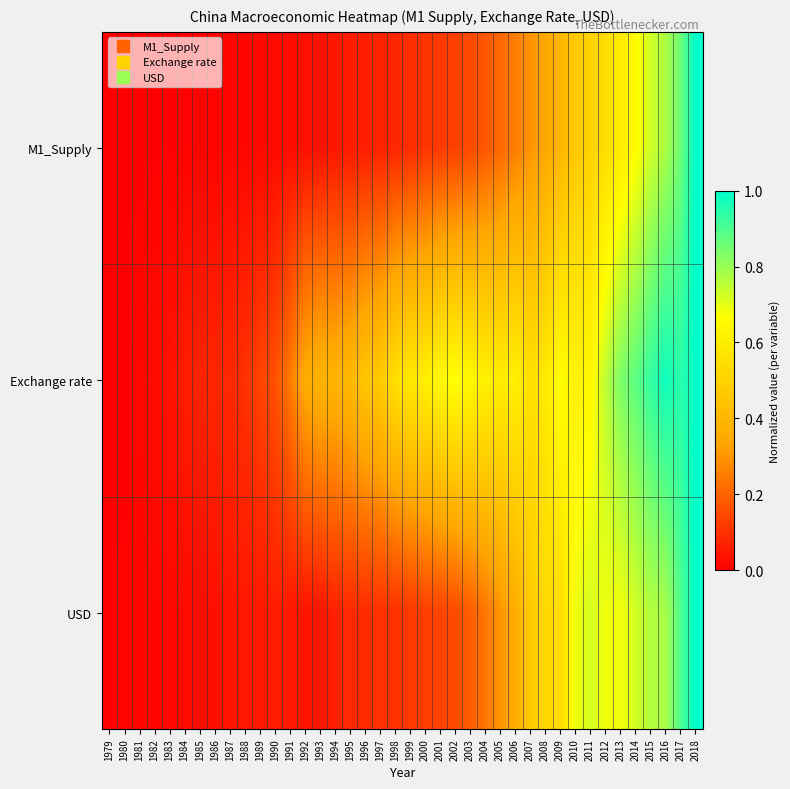

Which series has the largest range (max minus min)?

M1_Supply